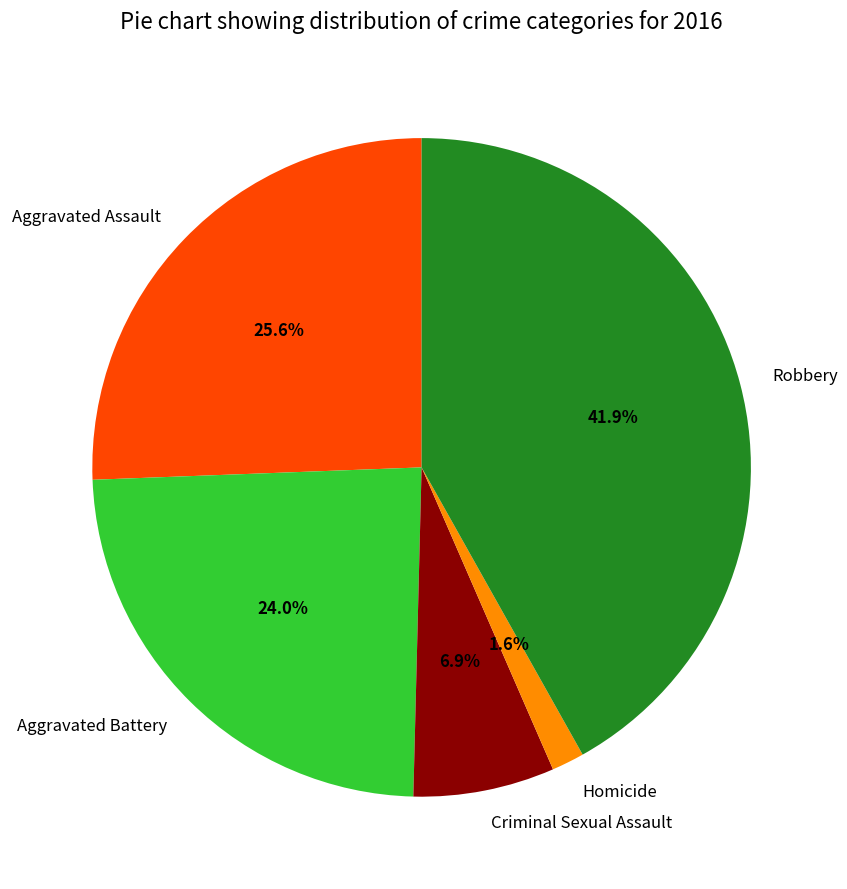

What is the largest slice in the pie chart?

Robbery